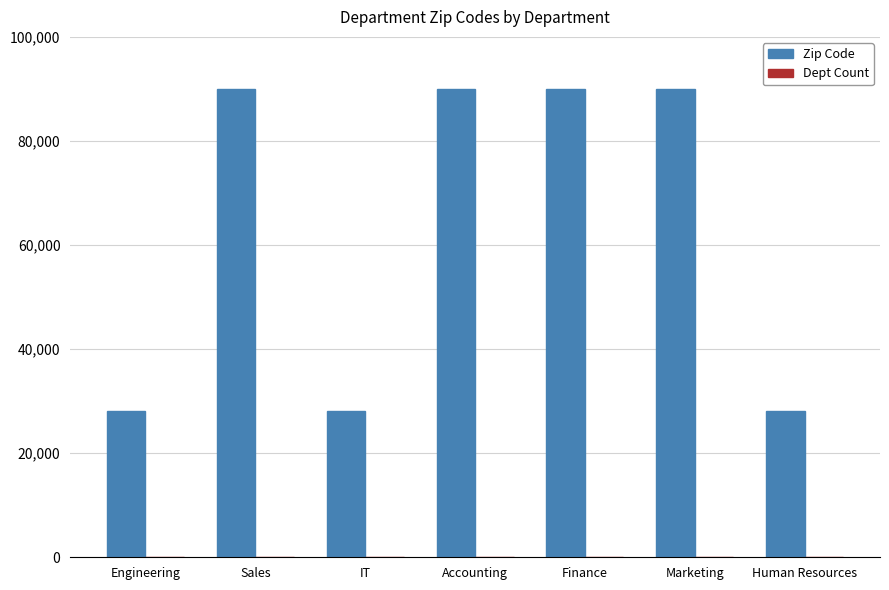

The Zip Code series shows 90014 at Marketing. True or false?

True